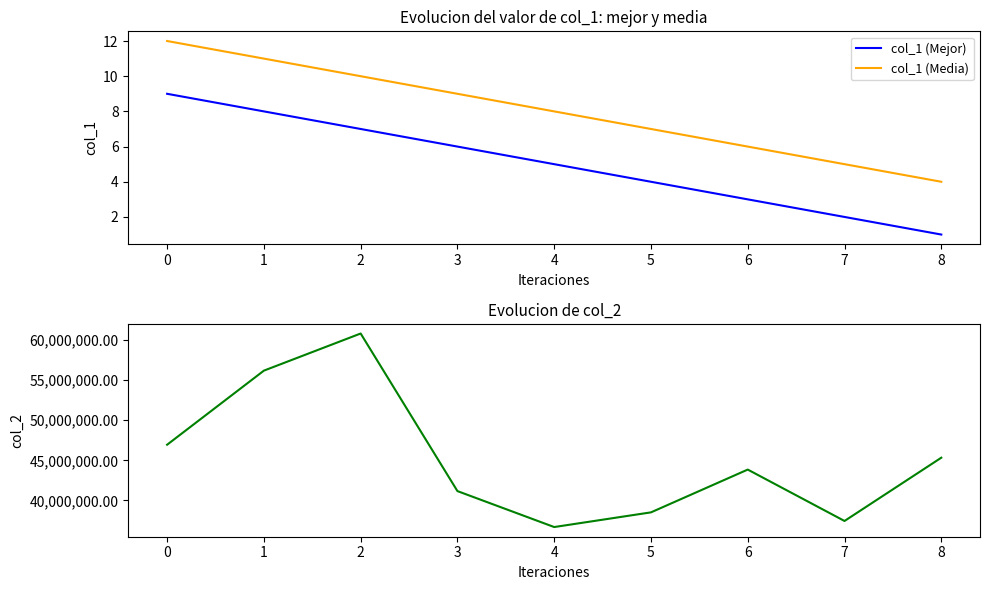

True or false: col_1 (Mejor) and col_1 (Media) intersect in this chart.

False